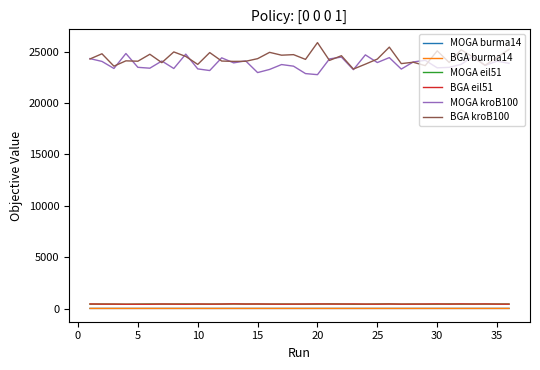

What is the maximum value for BGA kroB100?

25869.5